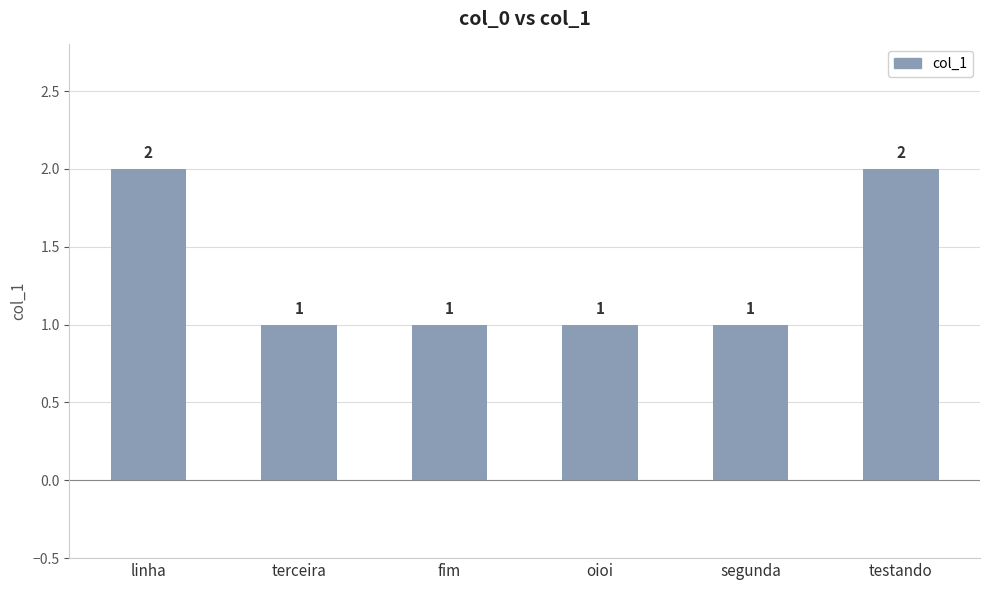

The value at linha is 2. True or false?

True